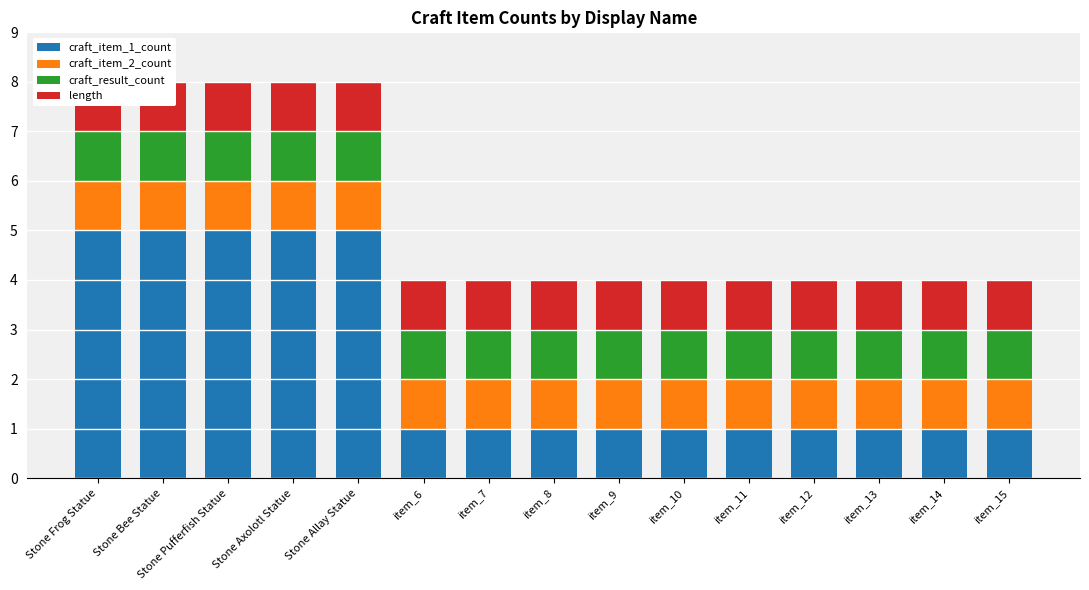

Are the bars horizontal?

No